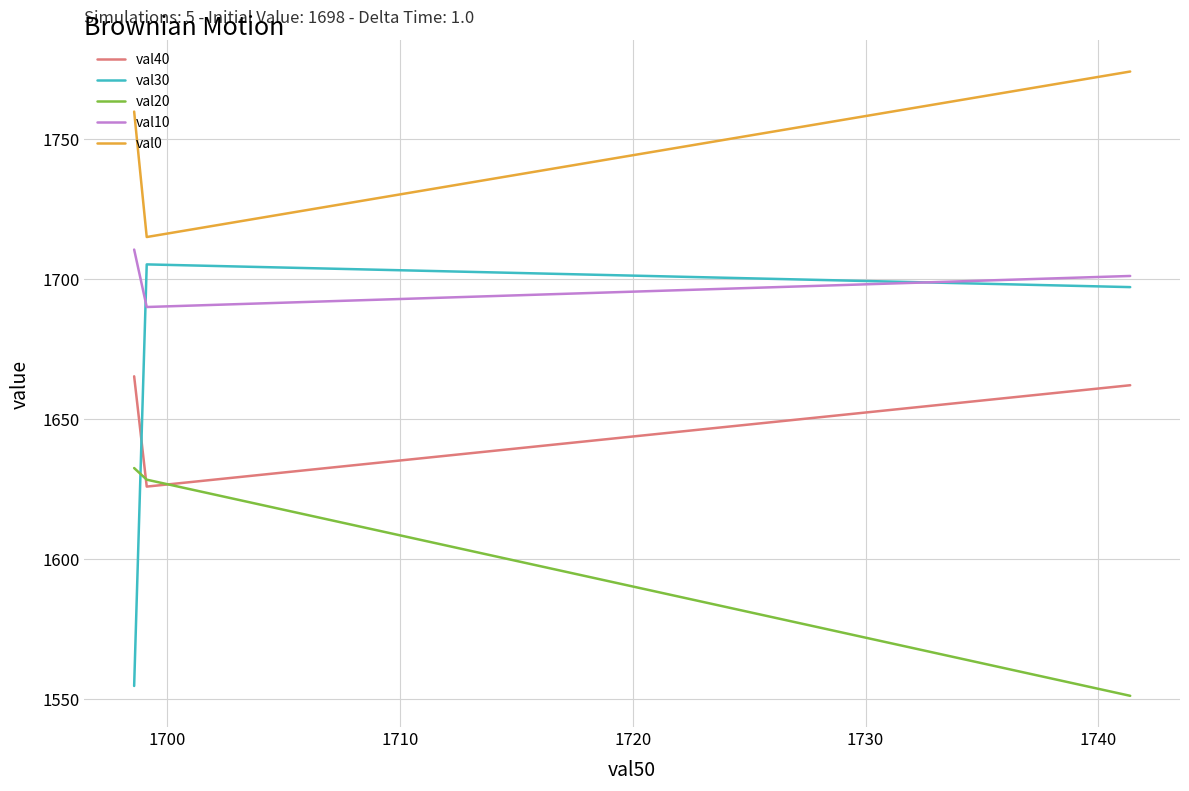

Which series has the largest range (max minus min)?

val30